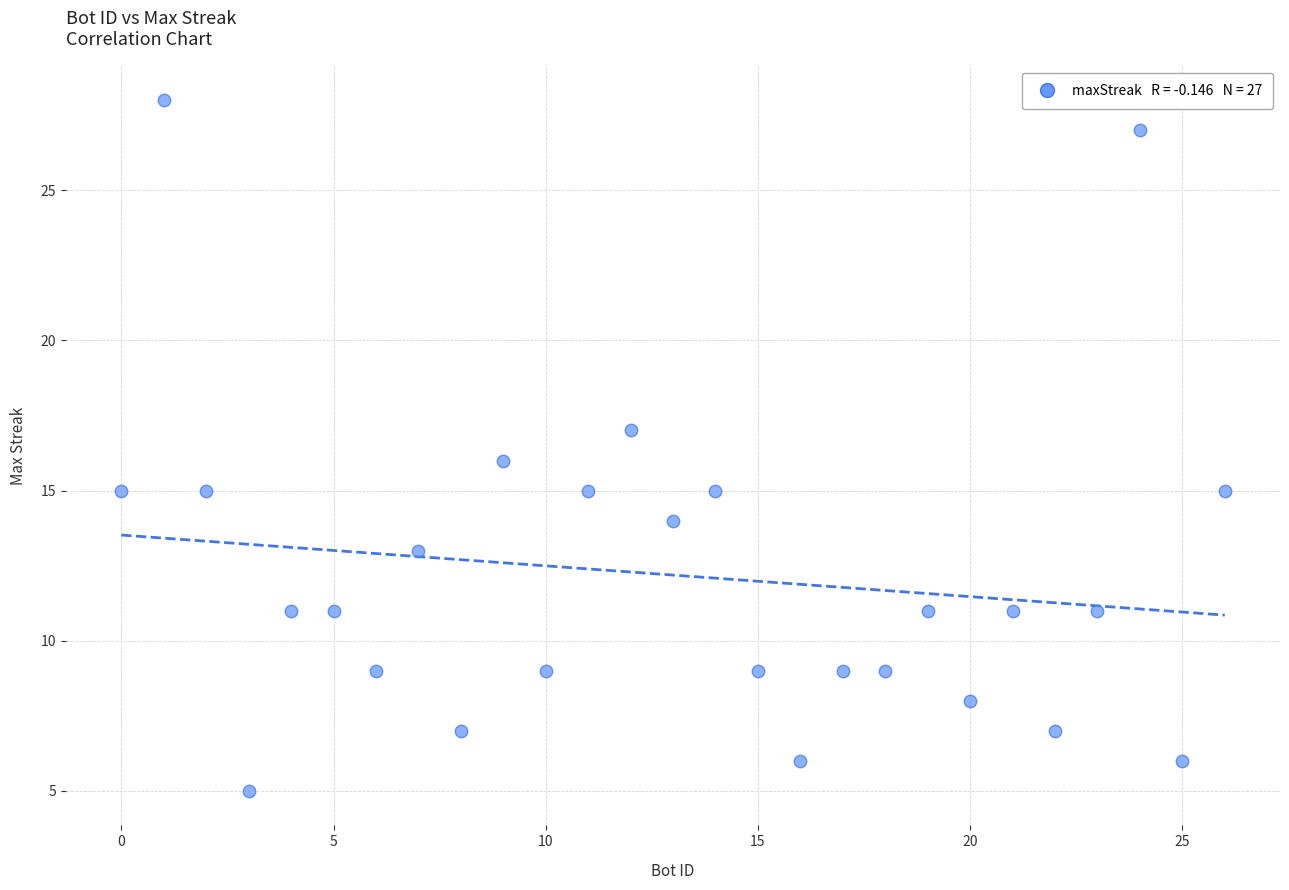

What is the range of Y values (max minus min)?

23